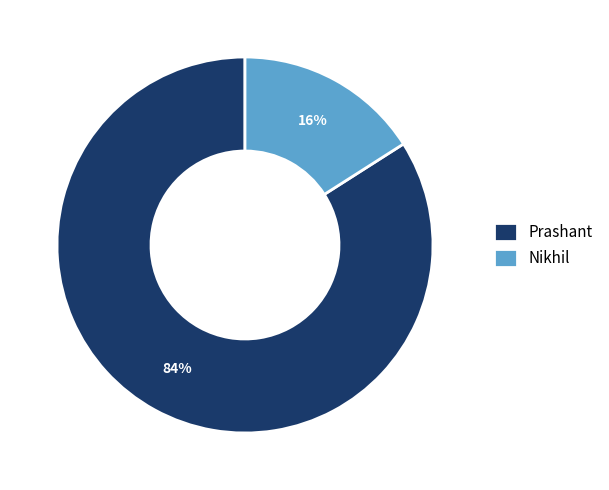

What percentage is the Nikhil slice, to the nearest percent?

16%